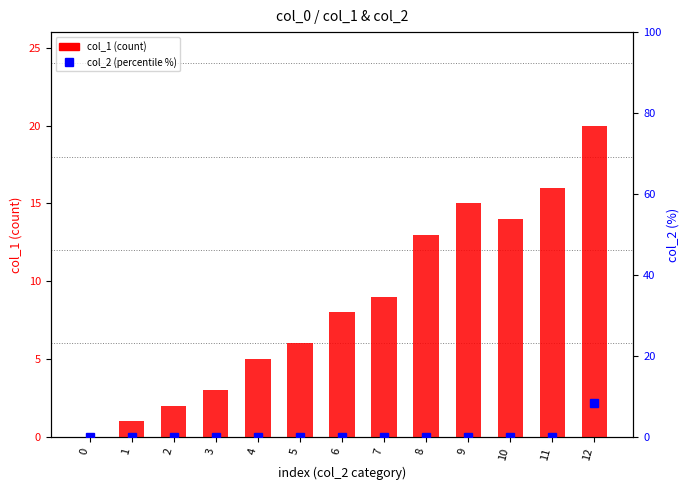

What is the average value of the col_1 (count) series?

8.6